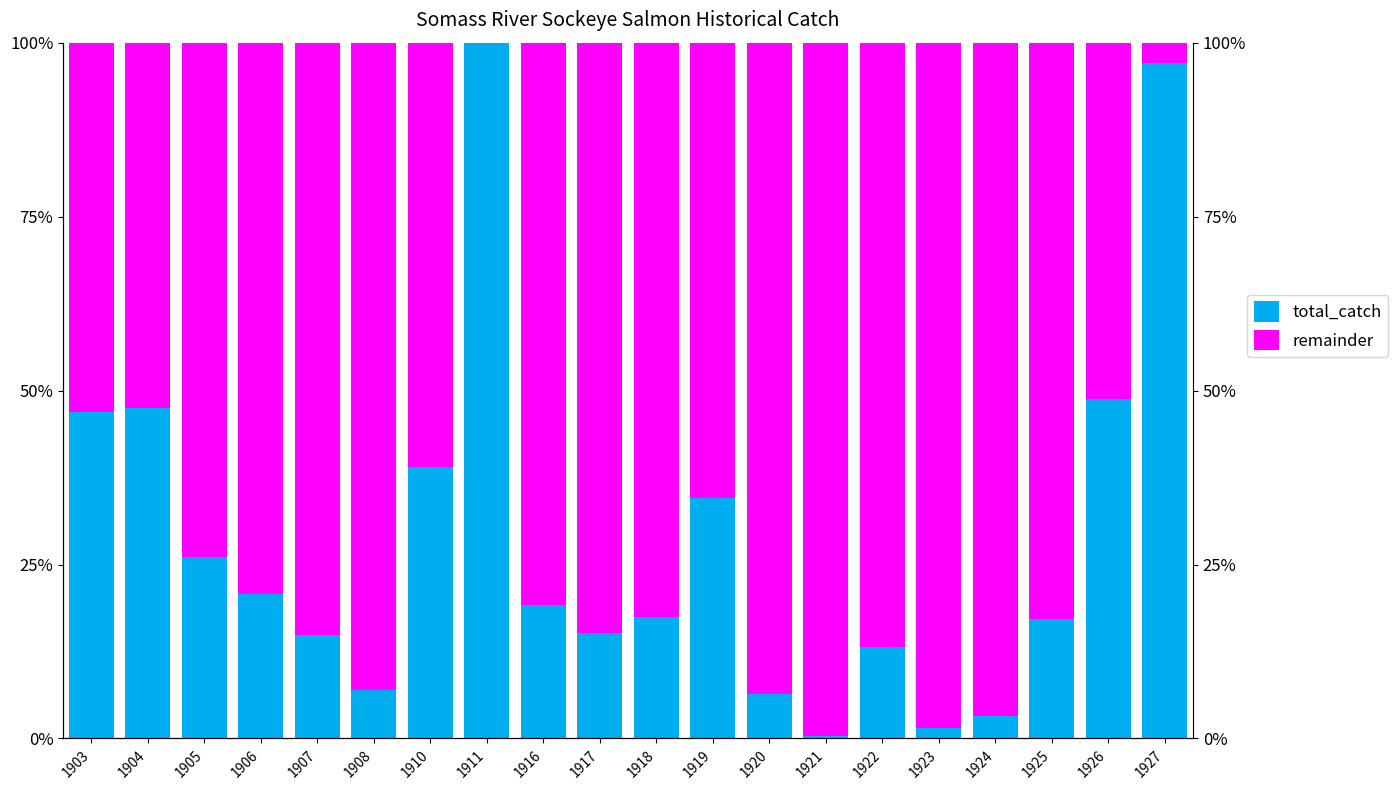

How many data points does each series have?

20